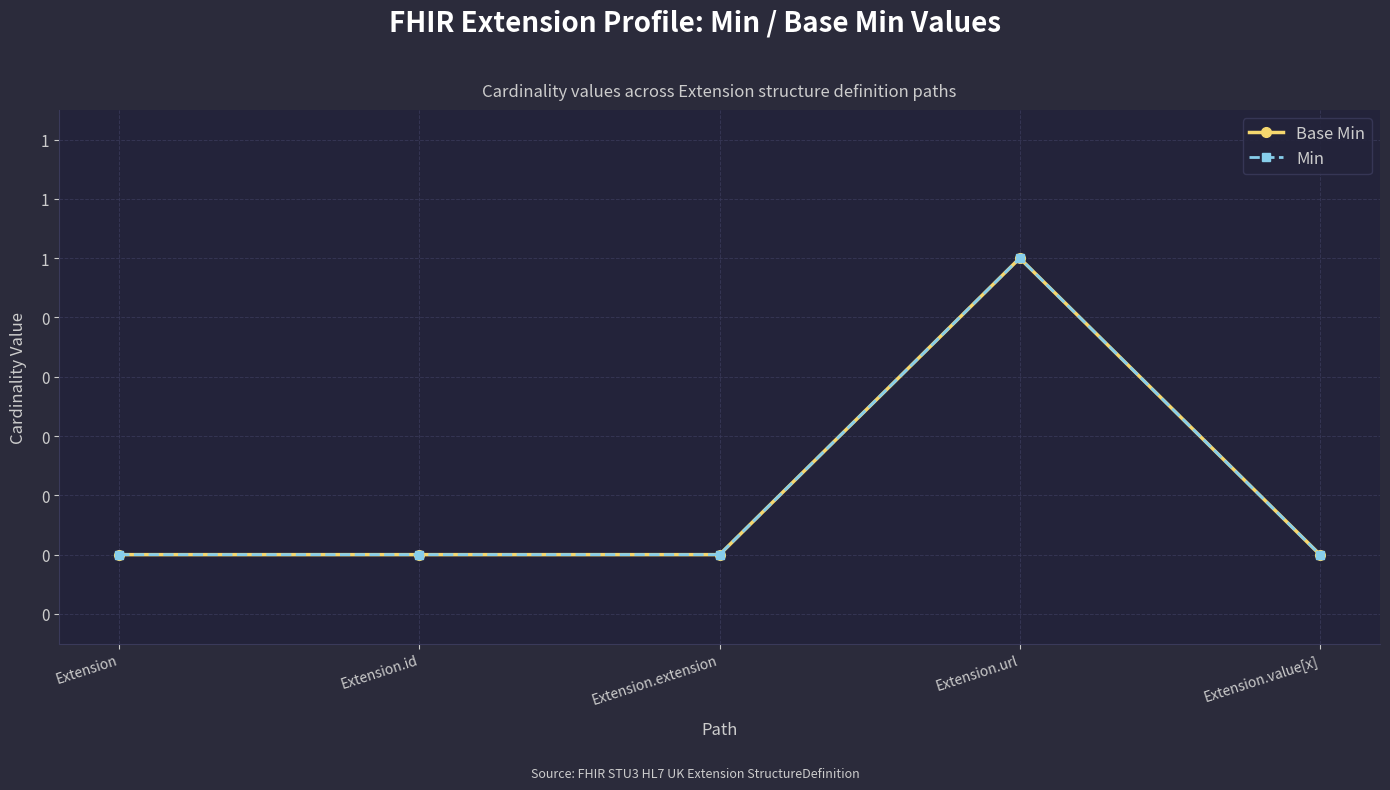

Which has a higher value, Extension.id or Extension.value[x]?

Extension.id